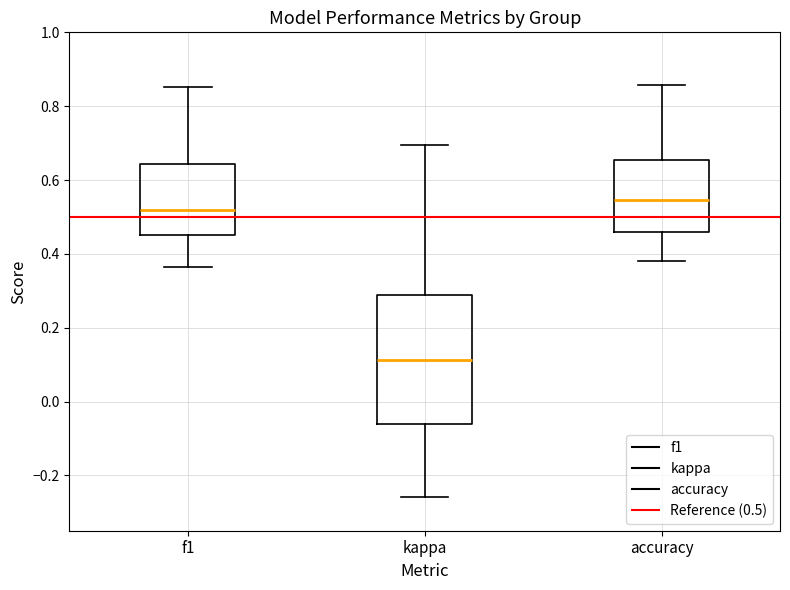

Where is the lower edge of the box for kappa on the y-axis? The values are not printed on the chart, so give them approximately, as read against the axis.

-0.06